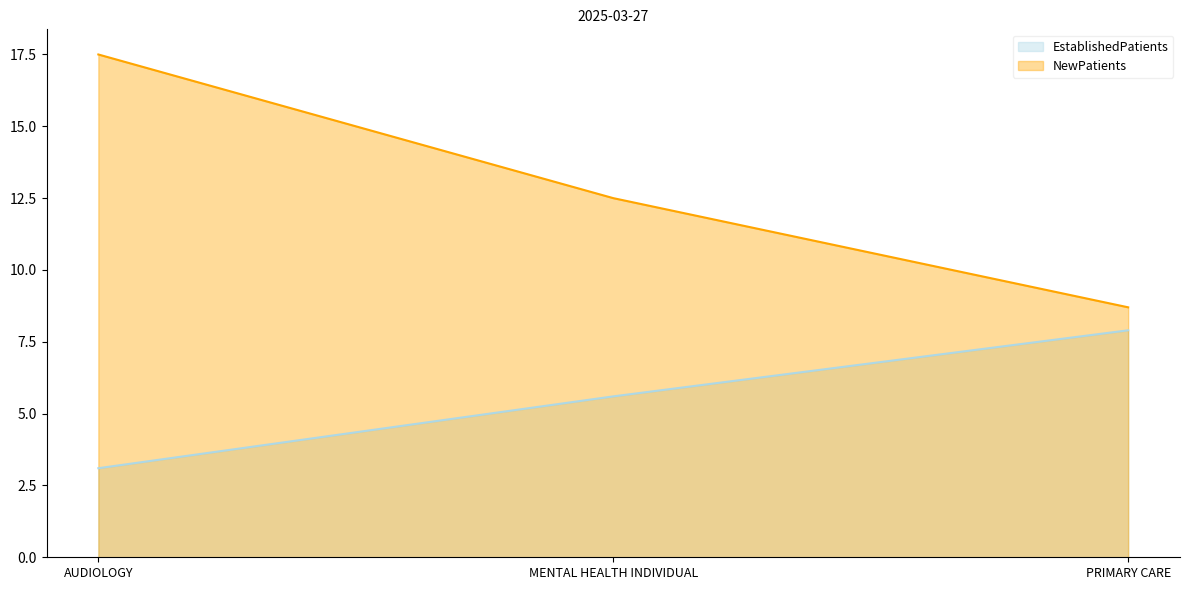

Count the number of data series in this chart.

2